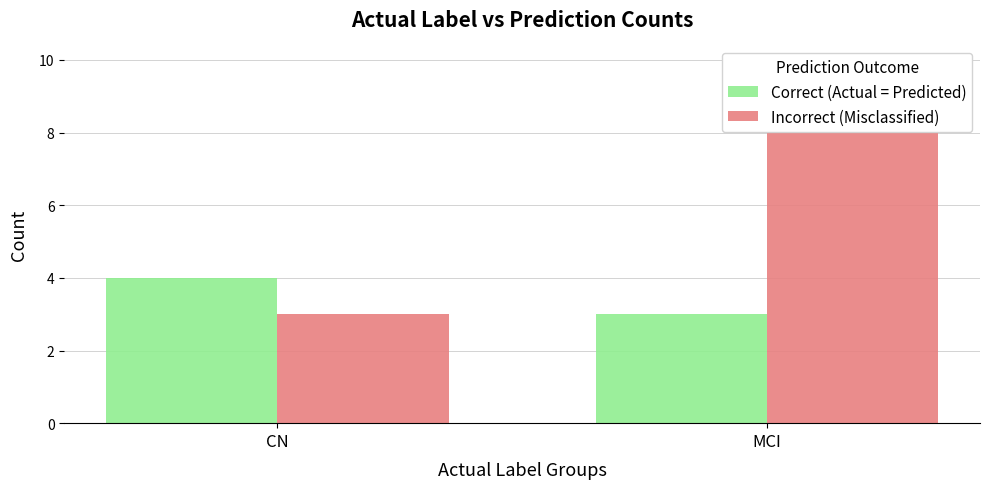

What is the minimum value shown in the chart?

3